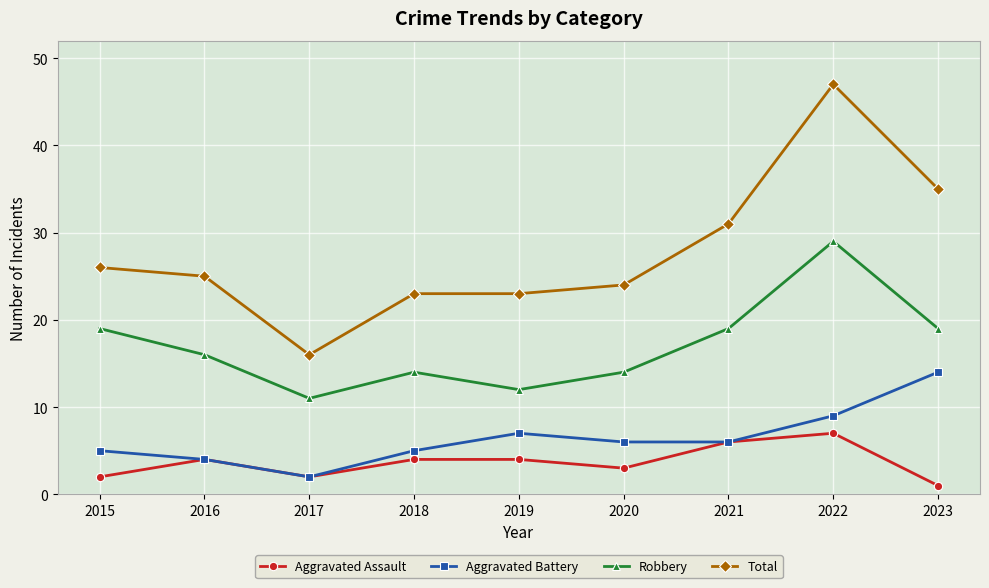

The value of Total at 2021 is 31. True or false?

True